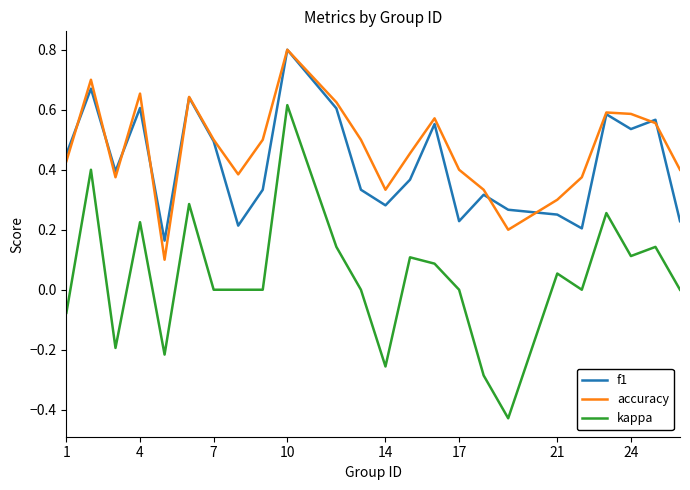

Which series has the largest range (max minus min)?

kappa